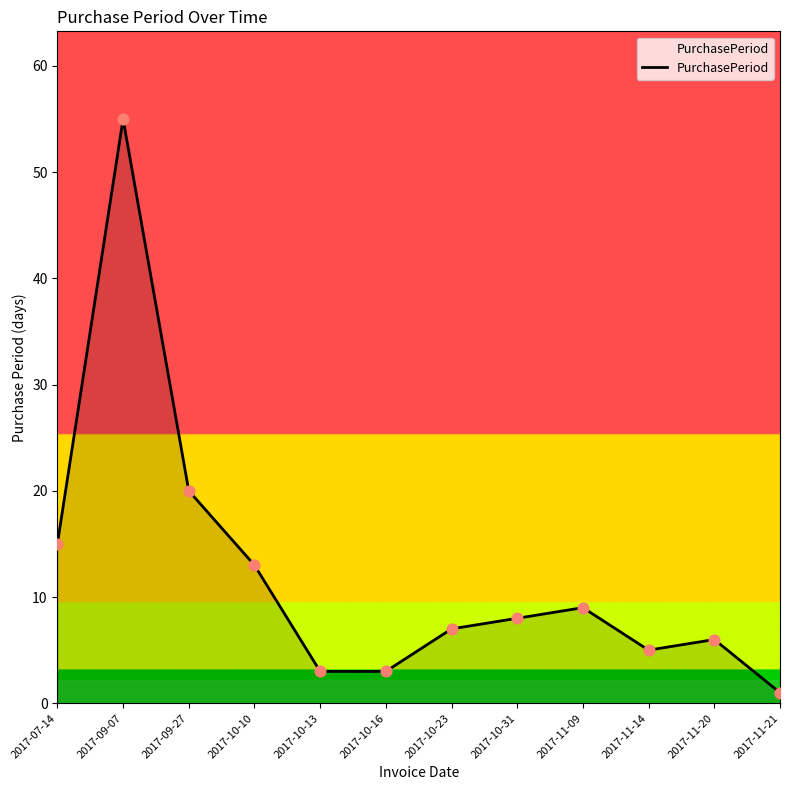

What is the change in value from 2017-10-10 to 2017-10-23?

-6